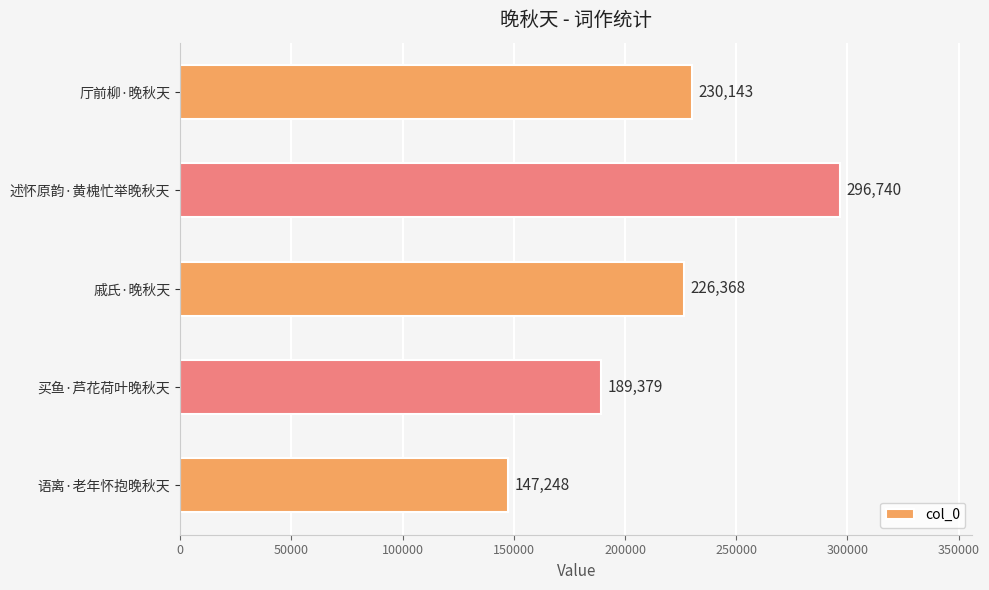

Where is the data nearest to the value 221994?

戚氏·晚秋天